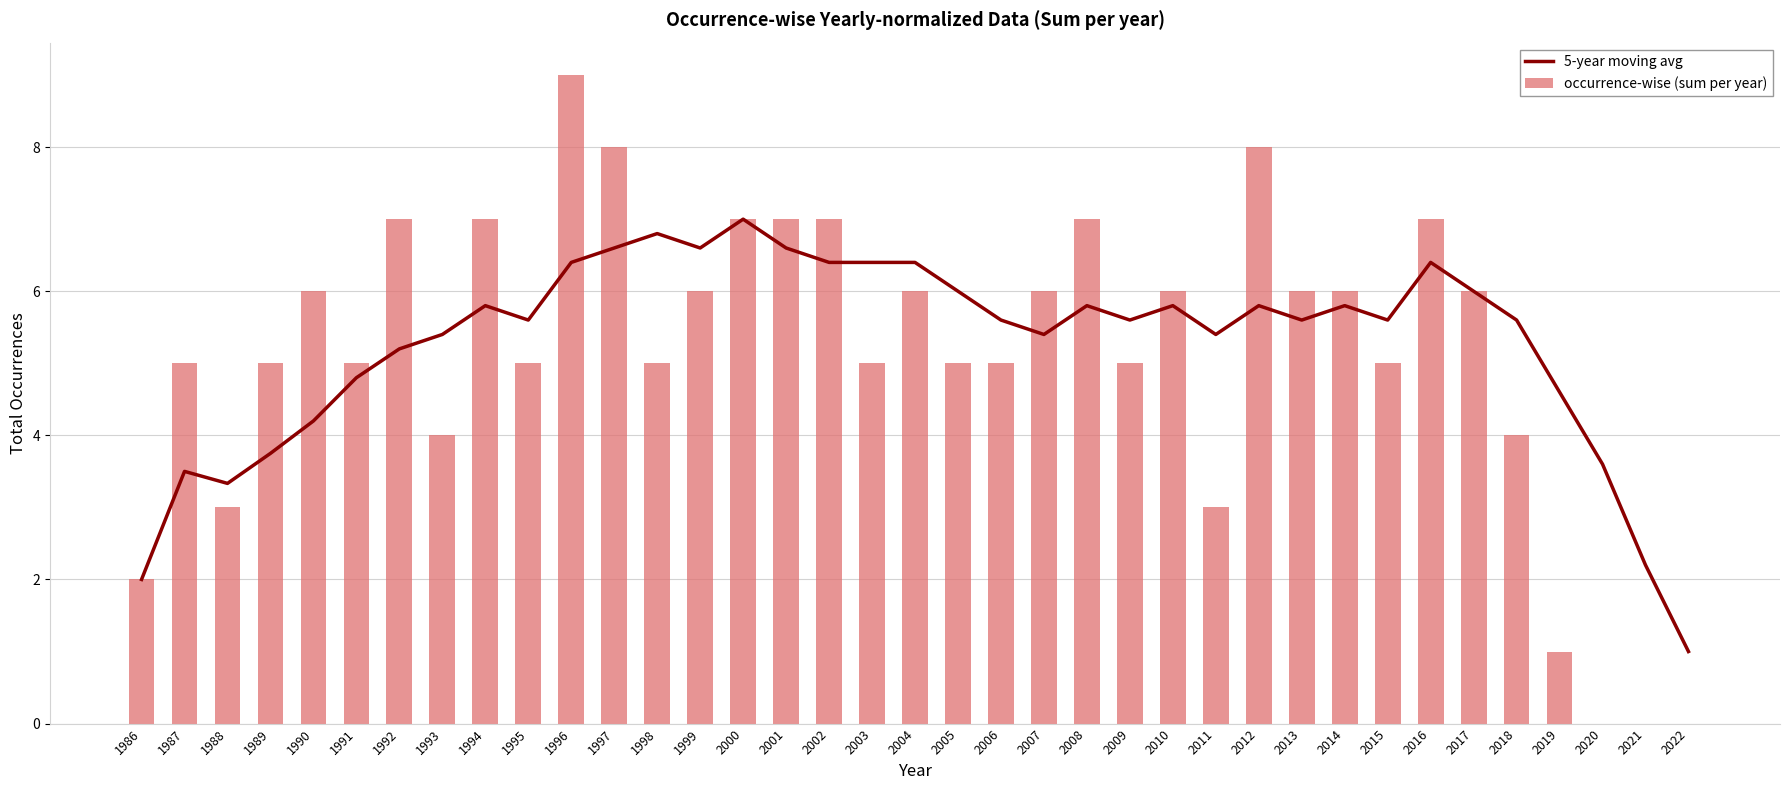

Reading left to right, transcribe all the data shown in this chart.

5-year moving avg: 1986=2.0	1987=3.5	1988=3.3	1989=3.8	1990=4.2	1991=4.8	1992=5.2	1993=5.4	1994=5.8	1995=5.6	1996=6.4	1997=6.6	1998=6.8	1999=6.6	2000=7.0	2001=6.6	2002=6.4	2003=6.4	2004=6.4	2005=6.0	2006=5.6	2007=5.4	2008=5.8	2009=5.6	2010=5.8	2011=5.4	2012=5.8	2013=5.6	2014=5.8	2015=5.6	2016=6.4	2017=6.0	2018=5.6	2019=4.6	2020=3.6	2021=2.2	2022=1.0
occurrence-wise (sum per year): 1986=2.0	1987=5.0	1988=3.0	1989=5.0	1990=6.0	1991=5.0	1992=7.0	1993=4.0	1994=7.0	1995=5.0	1996=9.0	1997=8.0	1998=5.0	1999=6.0	2000=7.0	2001=7.0	2002=7.0	2003=5.0	2004=6.0	2005=5.0	2006=5.0	2007=6.0	2008=7.0	2009=5.0	2010=6.0	2011=3.0	2012=8.0	2013=6.0	2014=6.0	2015=5.0	2016=7.0	2017=6.0	2018=4.0	2019=1.0	2020=0.0	2021=0.0	2022=0.0